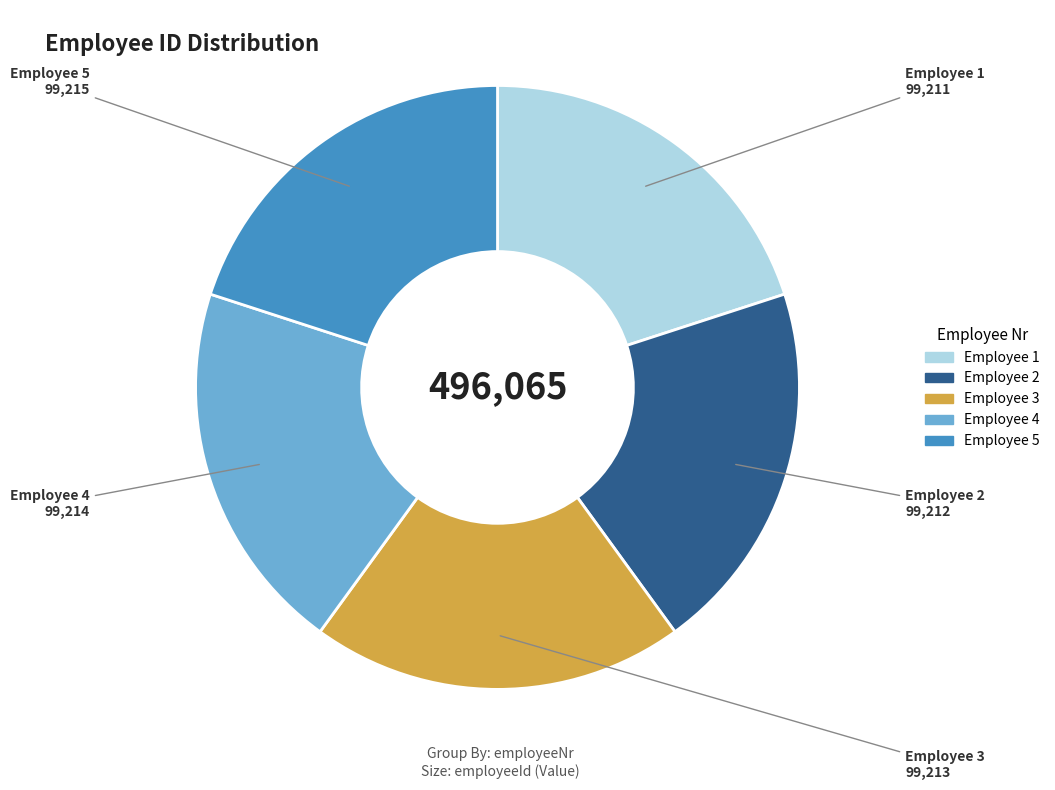

Is there a majority slice in this chart?

No